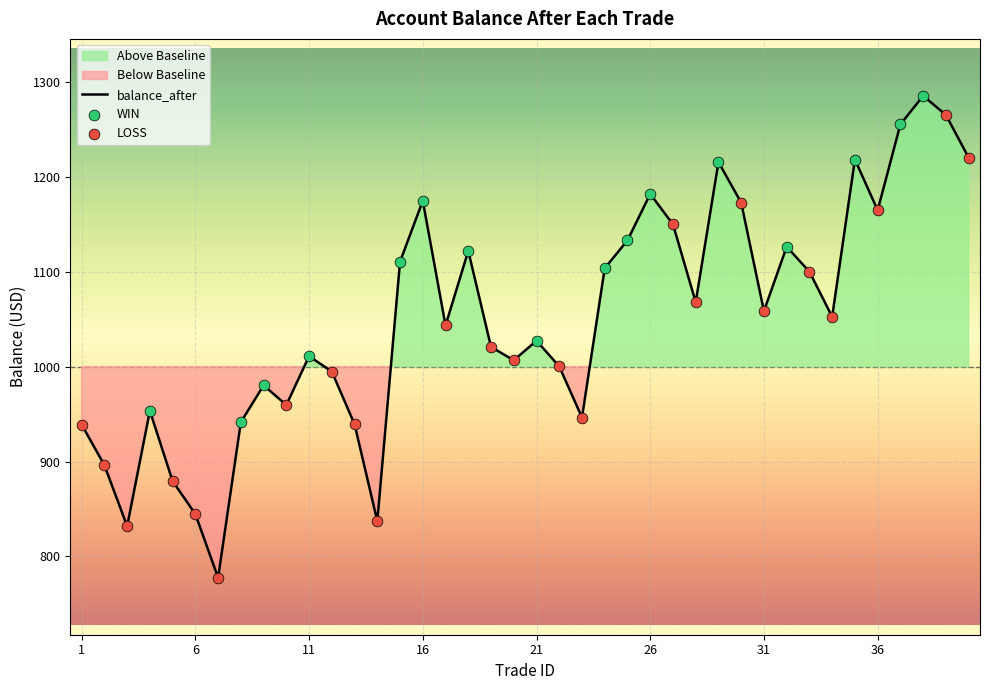

Approximately how many times larger is the value at 31 compared to 37?

0.8